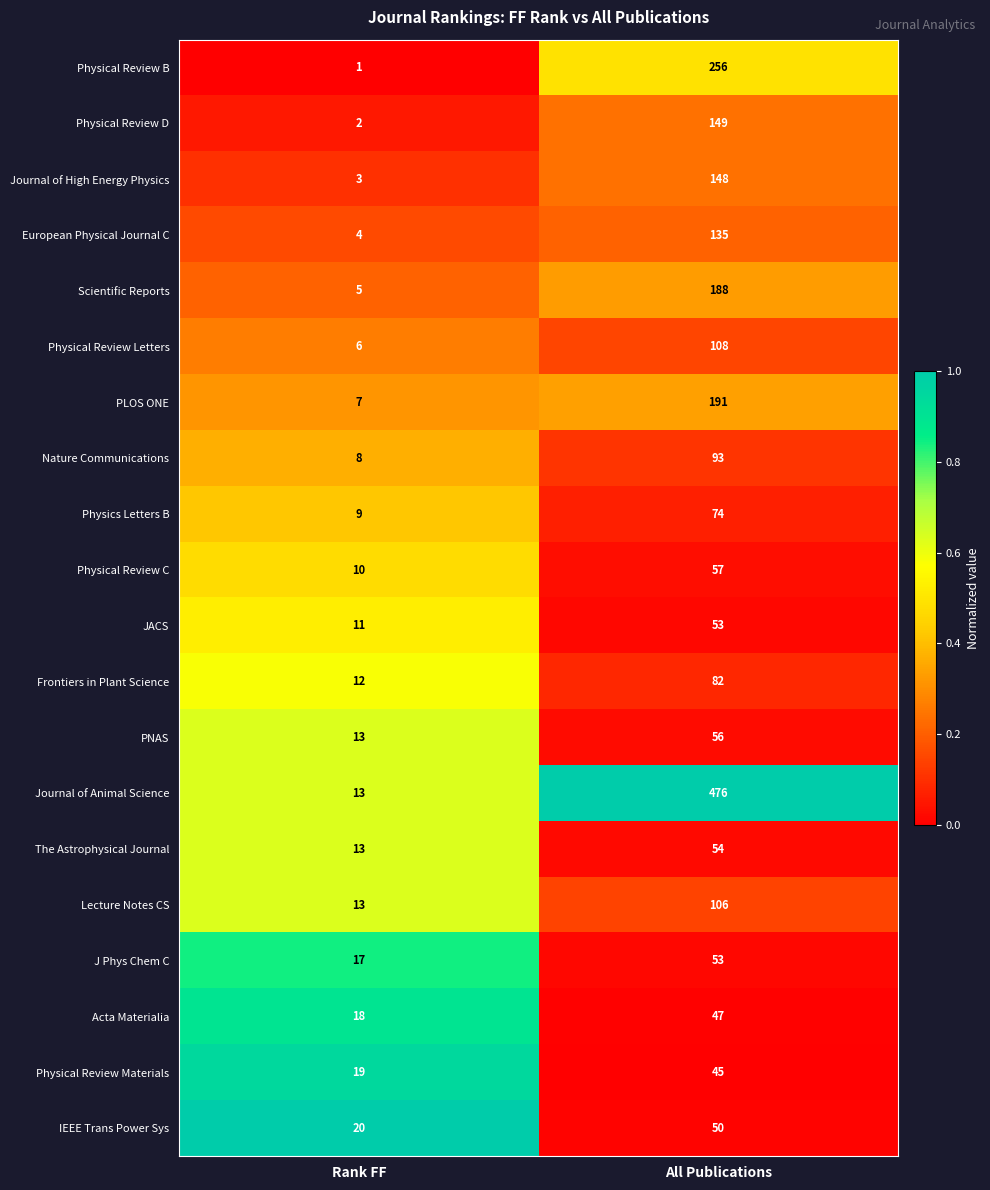

Rank the categories by Physical Review D value from lowest to highest.

Rank FF, All Publications